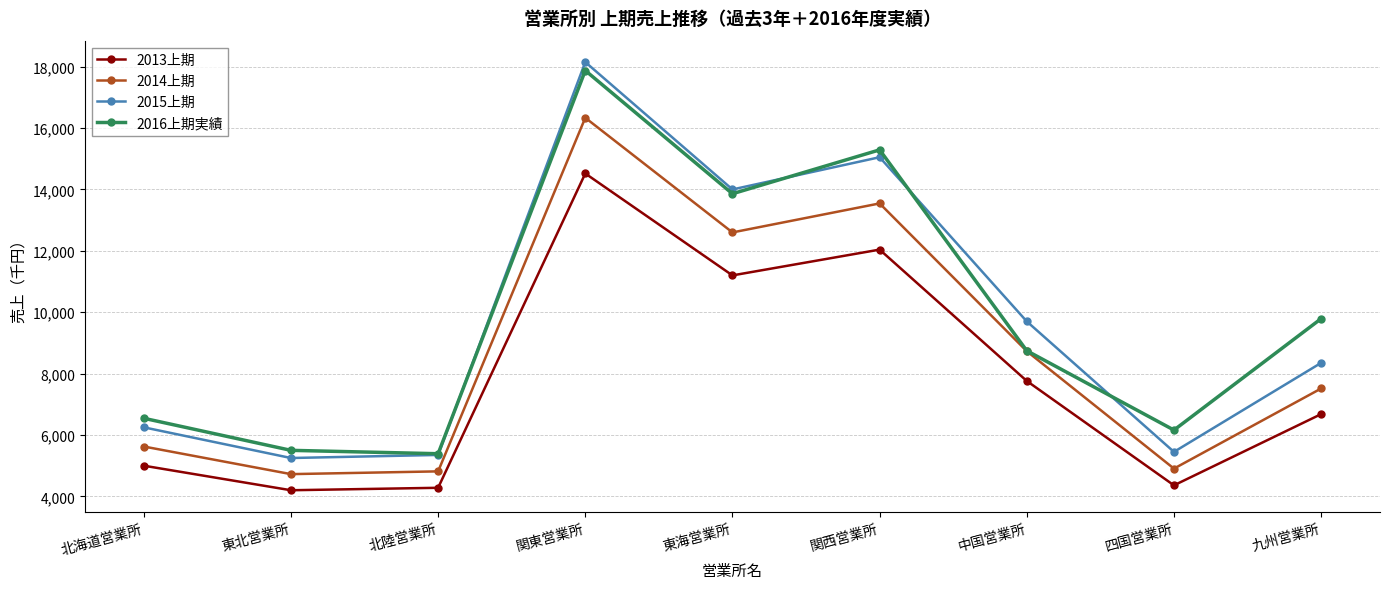

Which category has the highest value in the 2014上期 series?

関東営業所